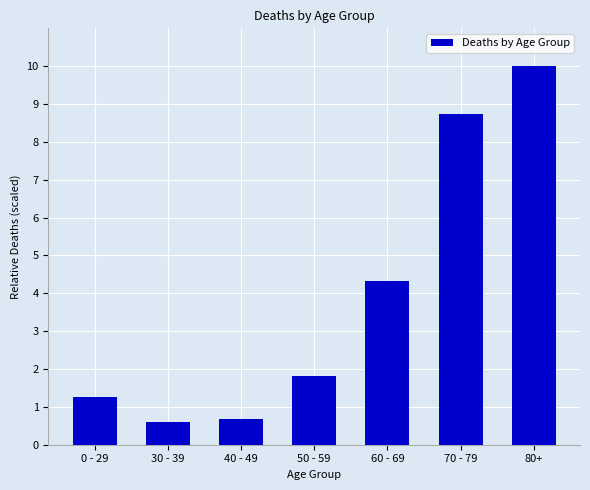

The chart shows a value of 0.7 at 0 - 29. True or false?

False